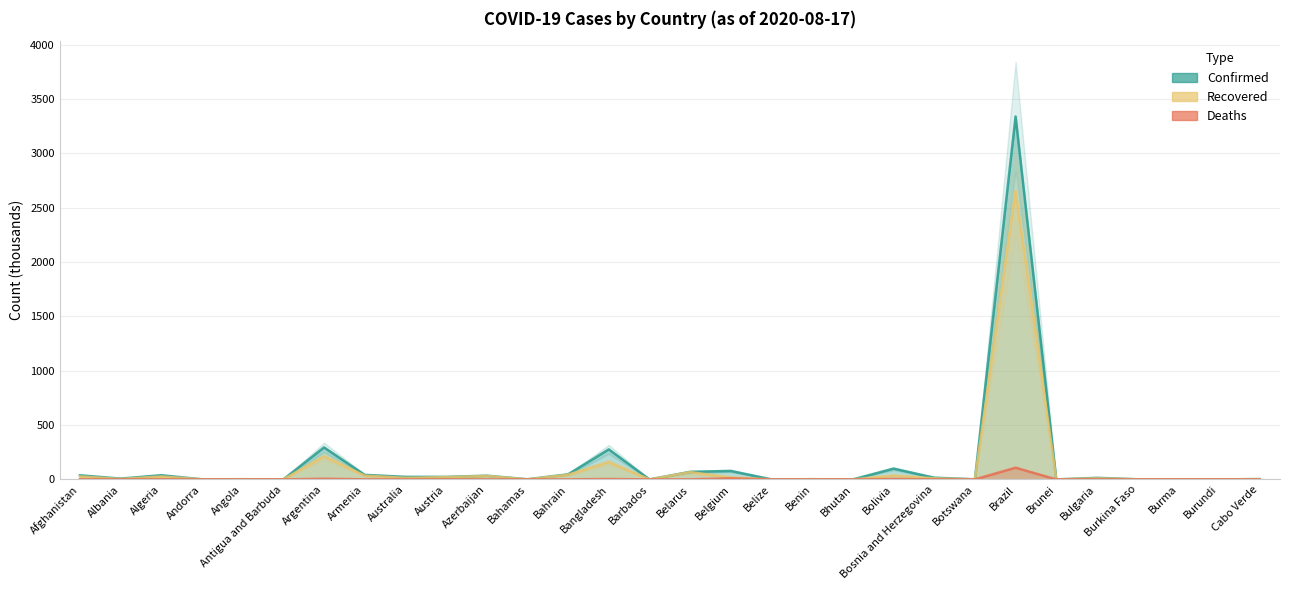

How many lines are shown in the chart?

3